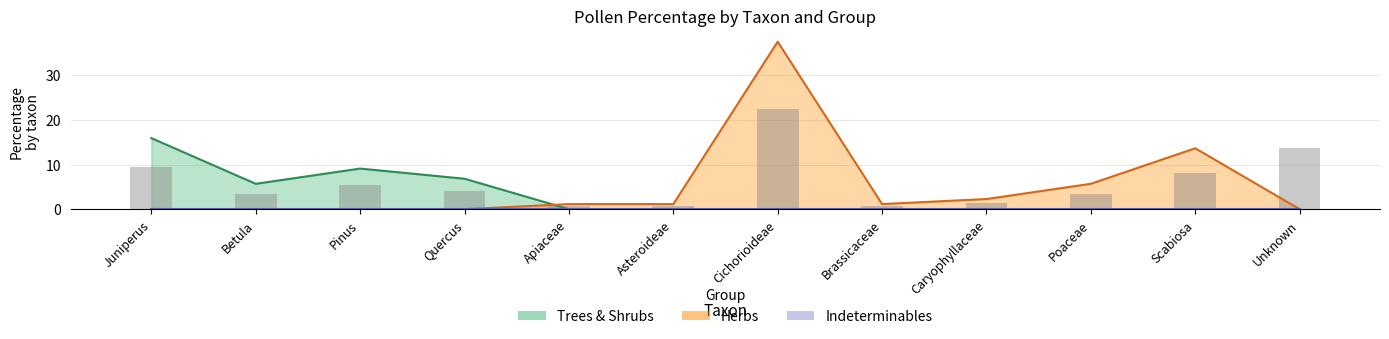

At which label does Trees & Shrubs reach its peak?

Juniperus